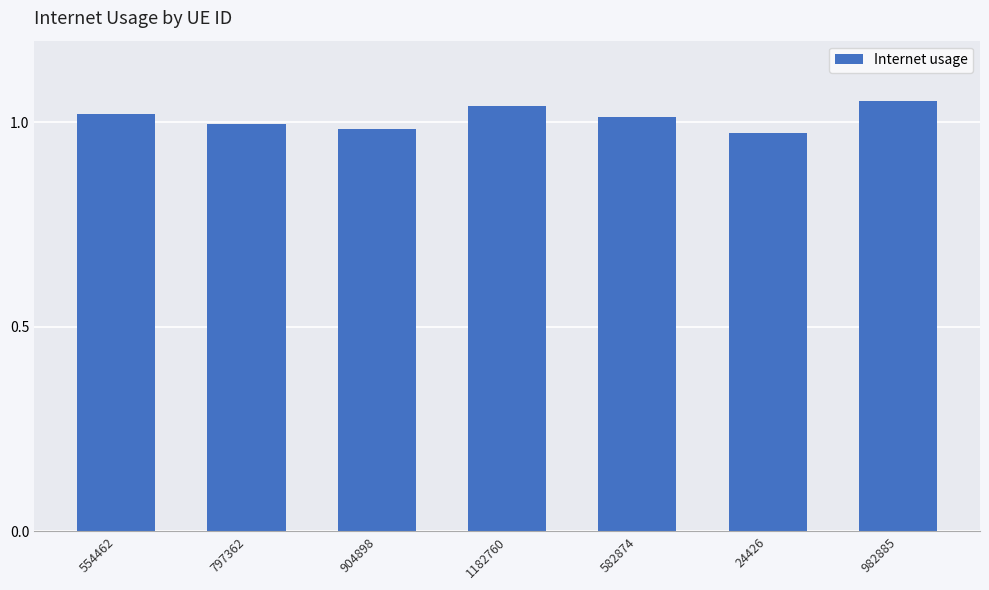

Which has a higher value, 982885 or 582874?

982885